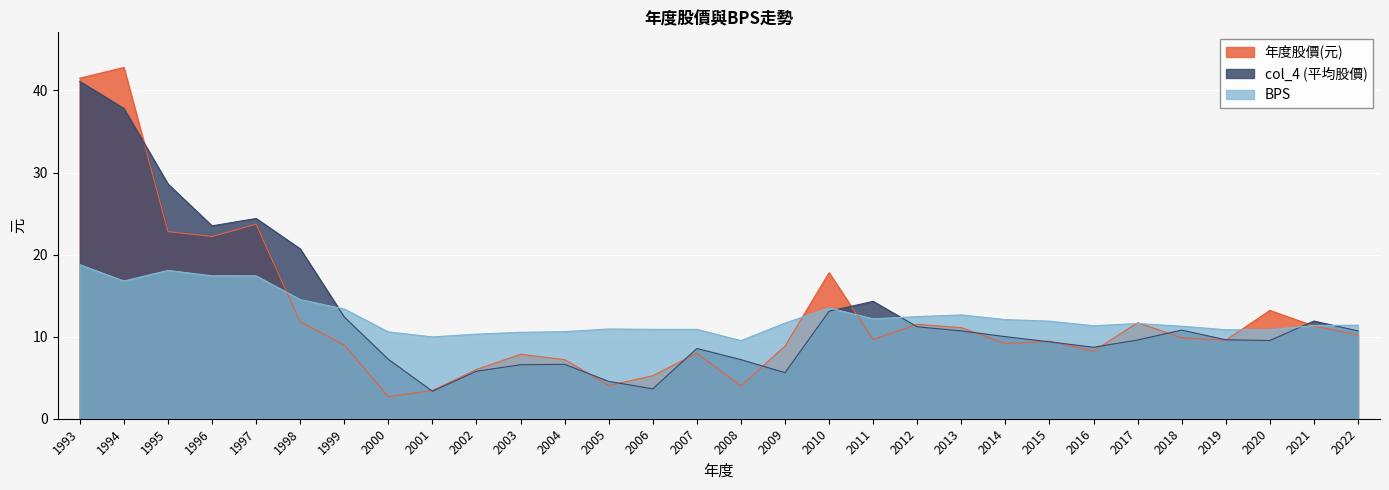

How many lines are shown in the chart?

3